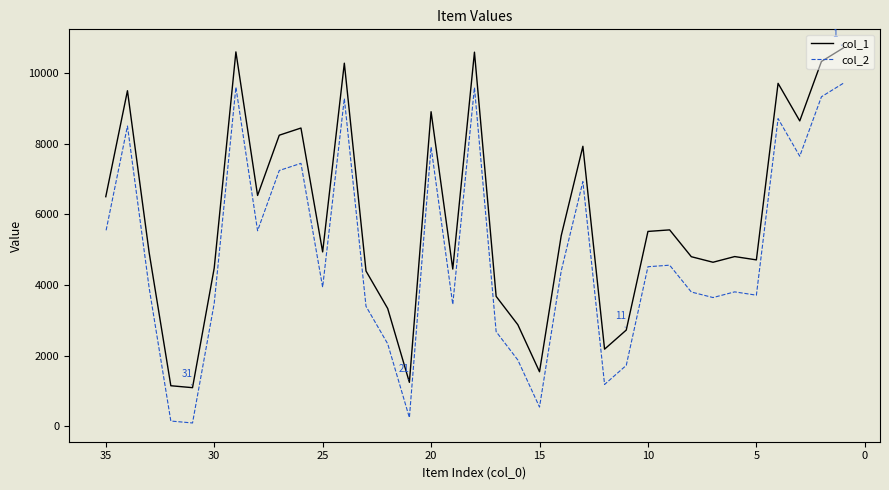

What is the sum of all col_2 values?

170410